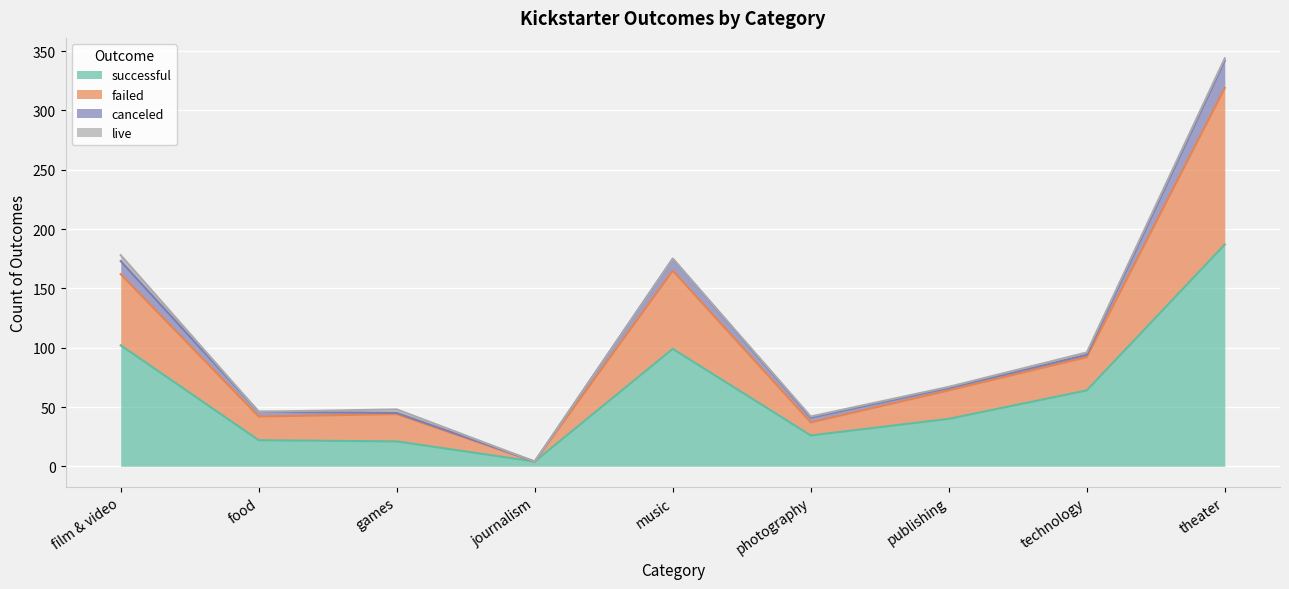

Which category has the highest value in the successful series?

theater